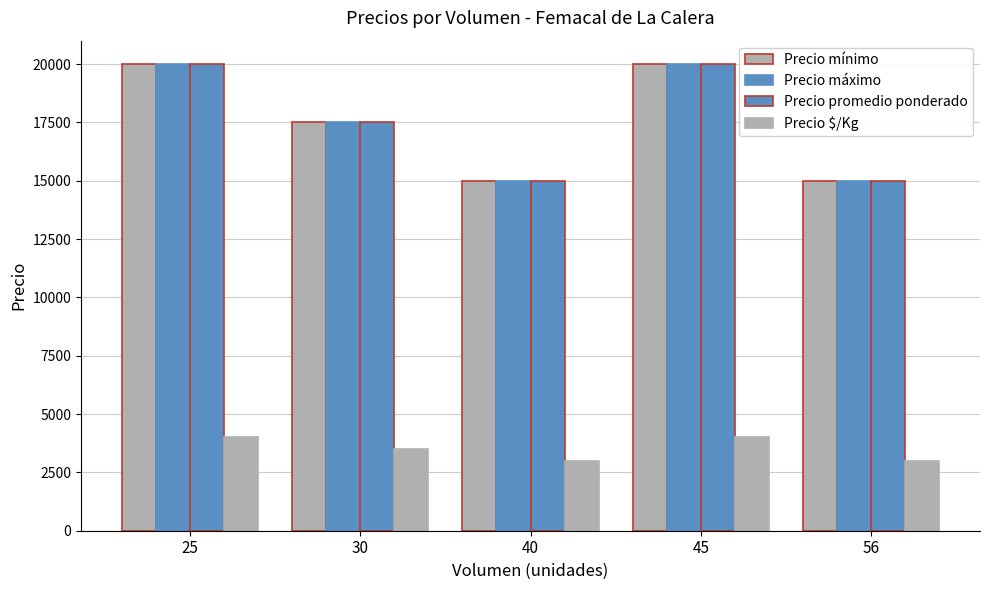

What is the sum of all Precio máximo values?

87500